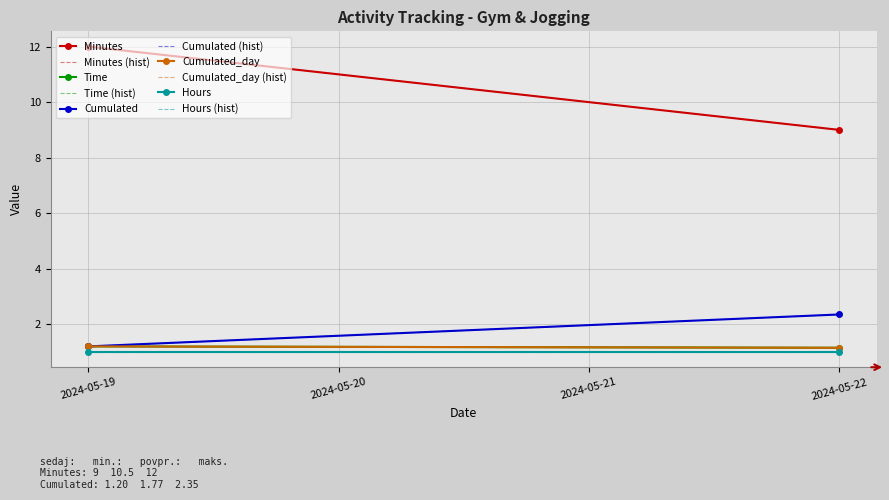

Is it true that Time equals 0.2 at 2024-05-22?

False